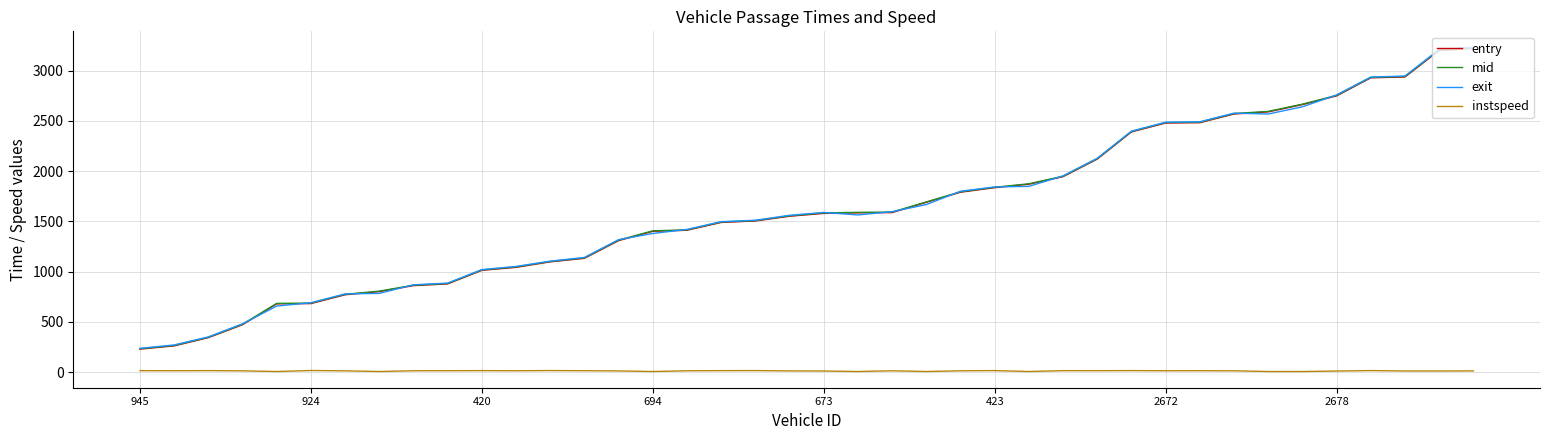

What is the maximum value shown in the chart?

3230.4